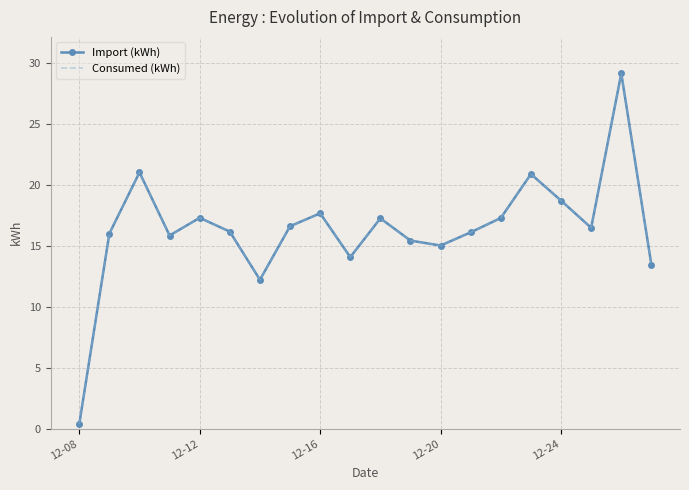

Count the number of categories in the chart.

20